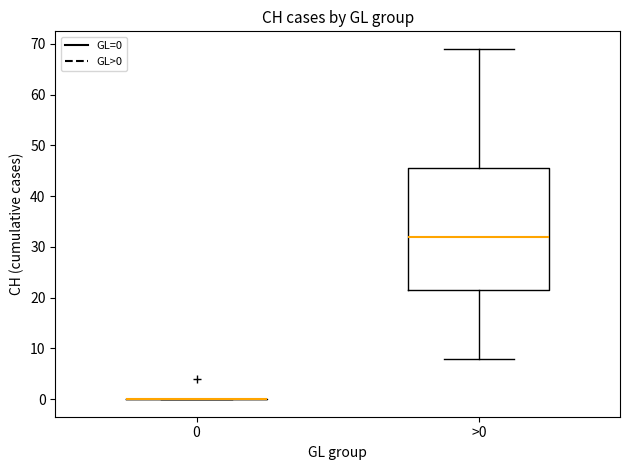

Reading left to right, transcribe this box plot: for each box, give where its median line is, the range the box spans, and where its two whiskers end, as read against the y-axis. The values are not printed on the chart, so give them approximately, as read against the axis.

0: box collapsed to a line at 0, whiskers 0 to 0
>0: median 32, box 22 to 46, whiskers 8 to 69